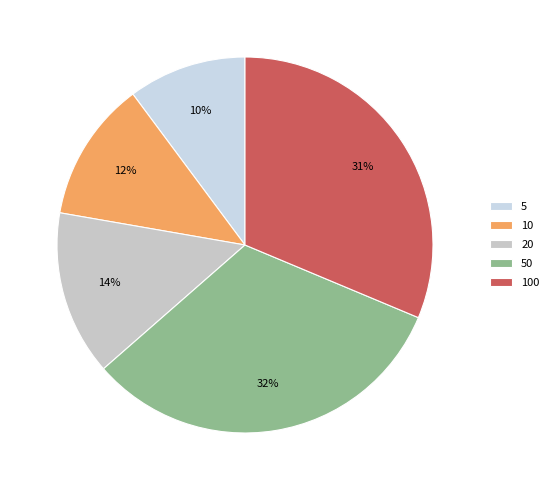

How many slices are in this pie chart?

5